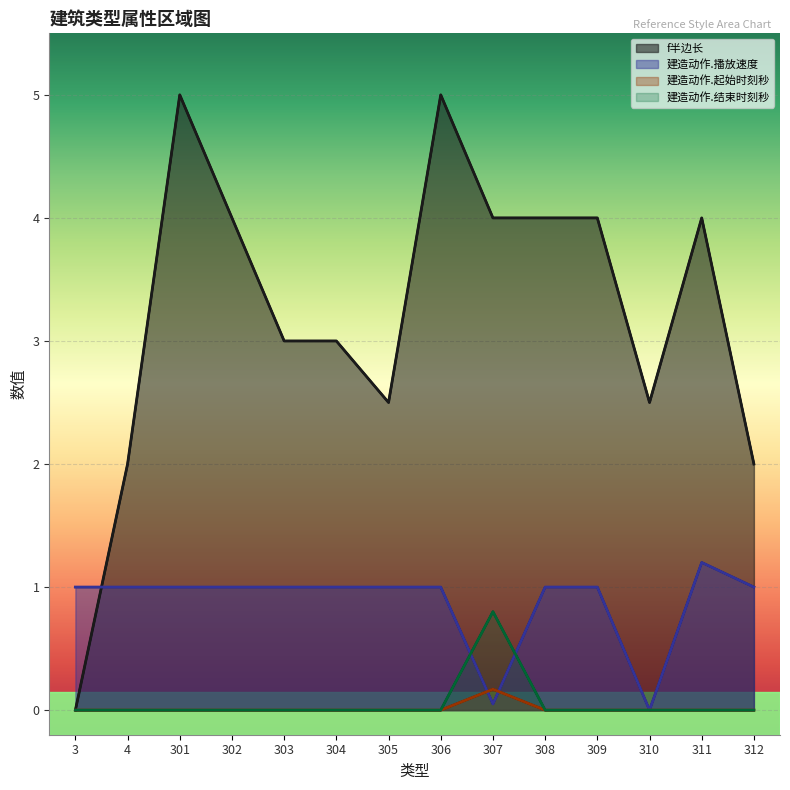

Count the 建造动作.起始时刻秒 values in the range 0 to 1.

14